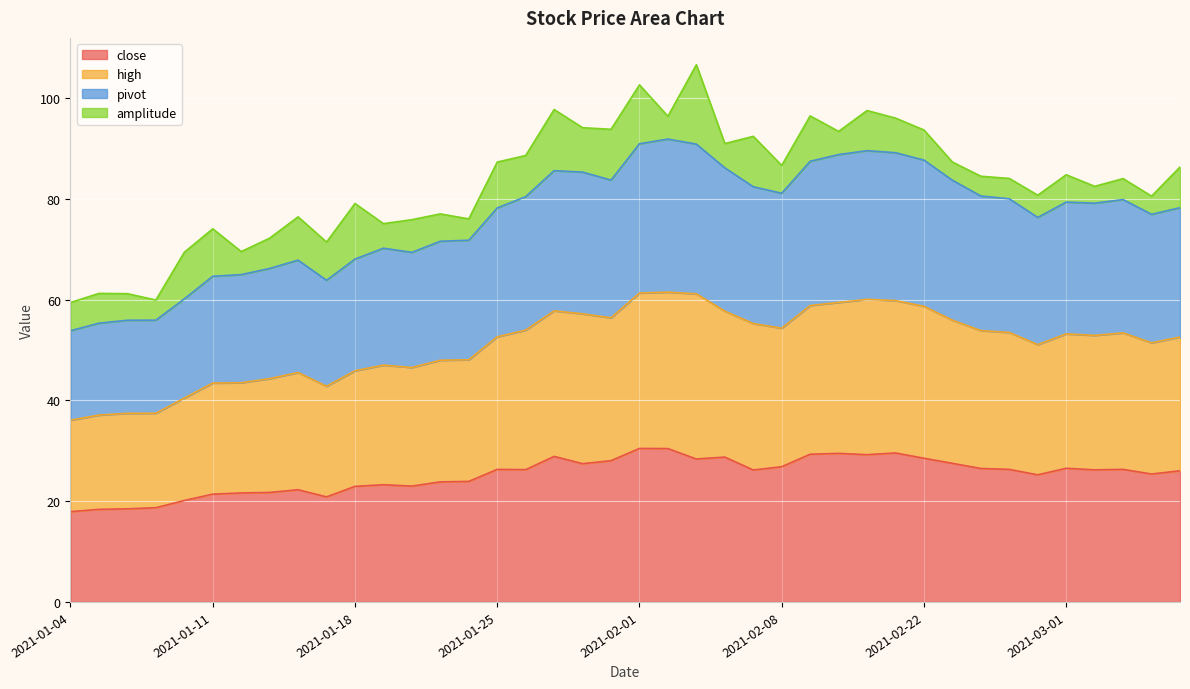

What is the total value across all series at 2021-02-08?

86.7